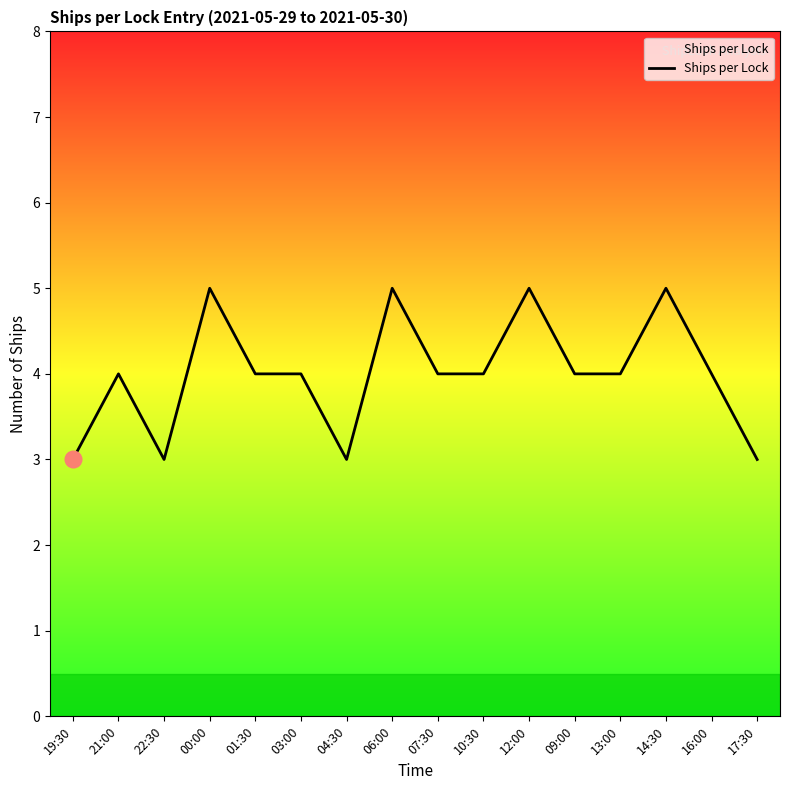

What position from the left is 17:30?

16